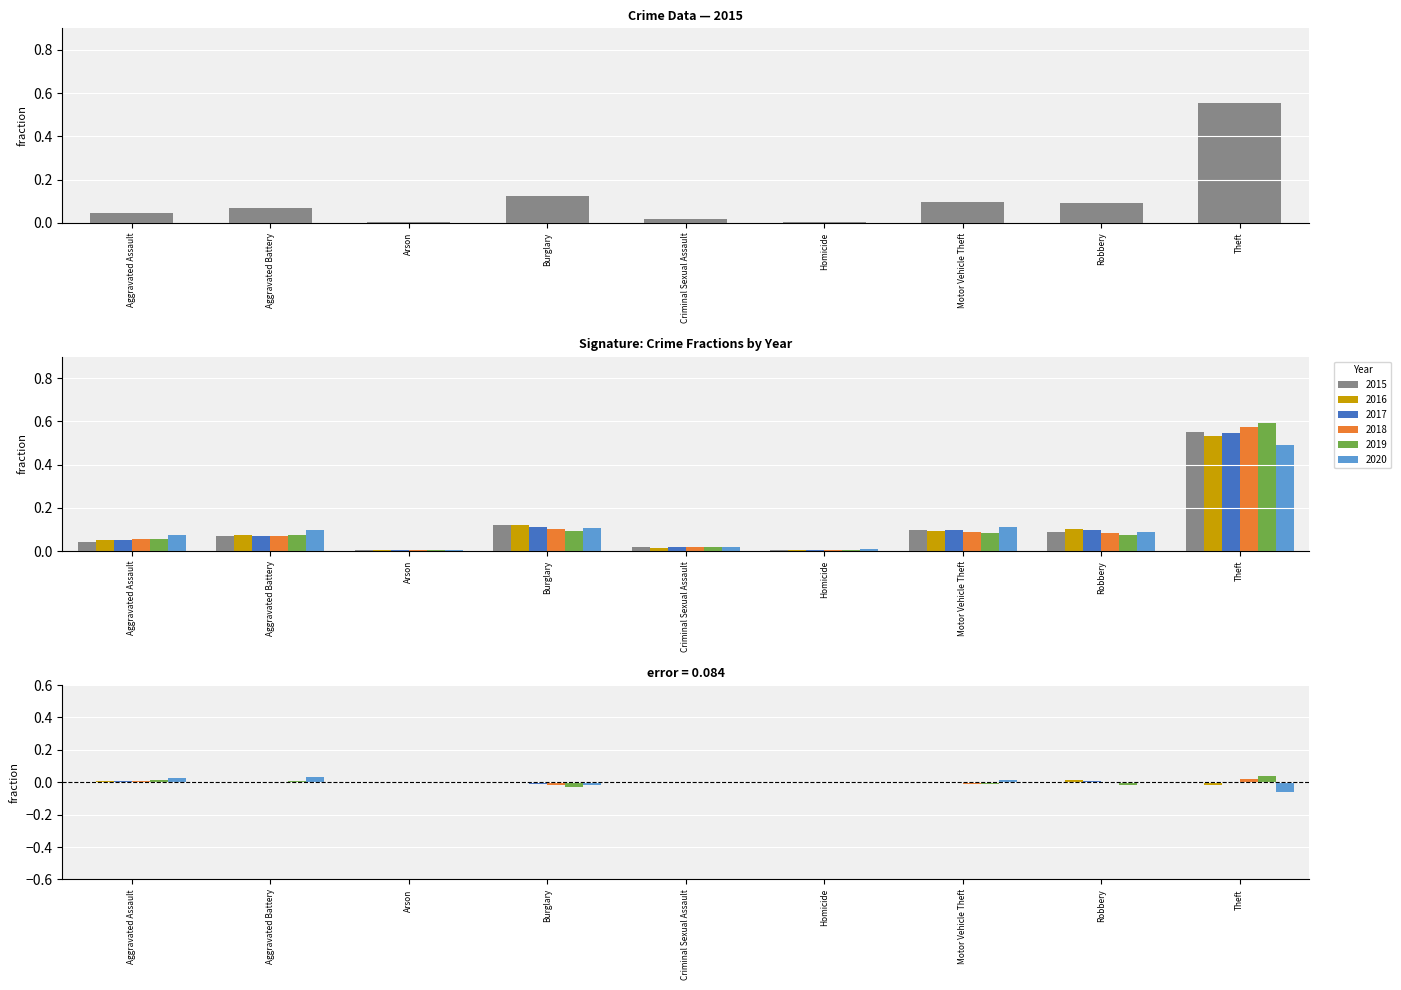

True or false: 2020 has a value of 0.1 at Robbery.

True